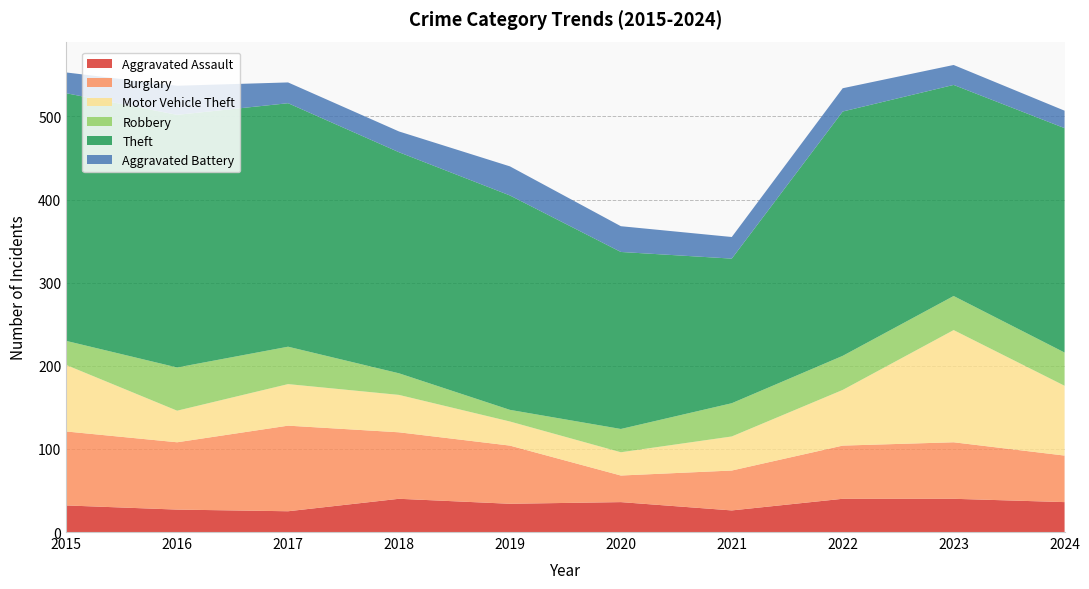

Reading left to right, list all the values displayed in this chart.

Aggravated Assault: 32	27	25	40	34	36	26	40	40	36
Burglary: 89	81	103	80	70	32	48	64	68	56
Motor Vehicle Theft: 80	38	50	45	29	28	41	67	135	84
Robbery: 29	52	45	26	14	28	40	41	41	40
Theft: 298	304	293	266	258	213	174	294	254	270
Aggravated Battery: 25	35	25	25	35	31	26	28	24	21